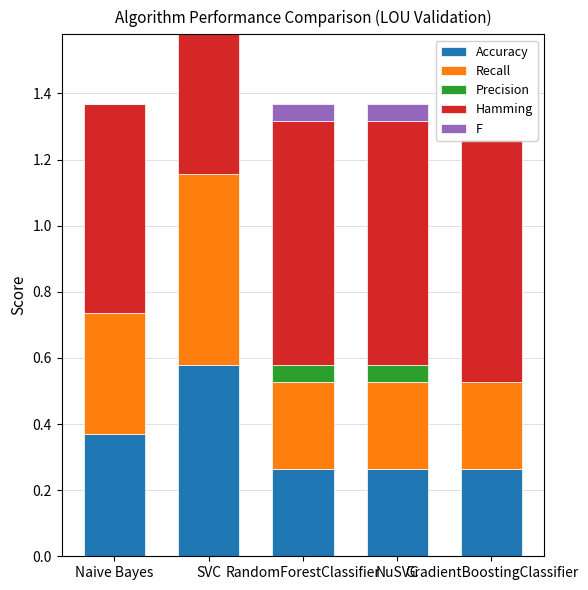

What is the total value across all series at Naive Bayes?

1.4